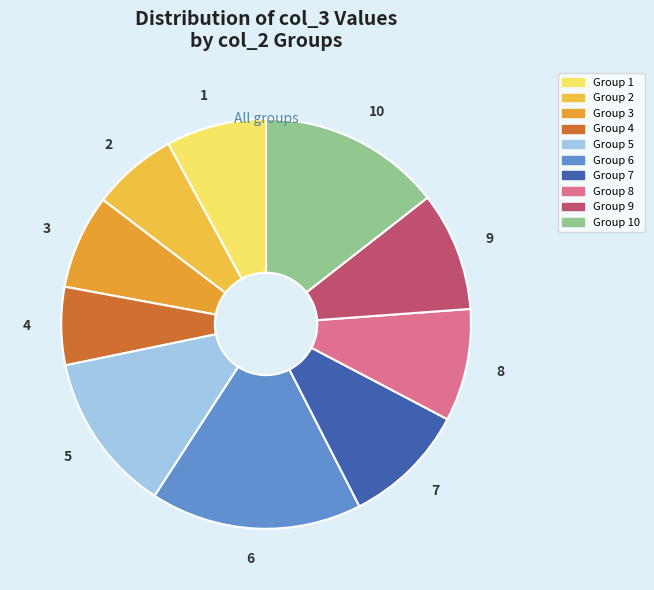

Does 3 account for over 50% of the chart?

No